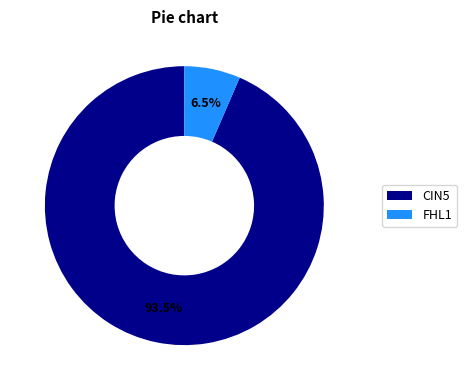

What is the majority slice?

CIN5